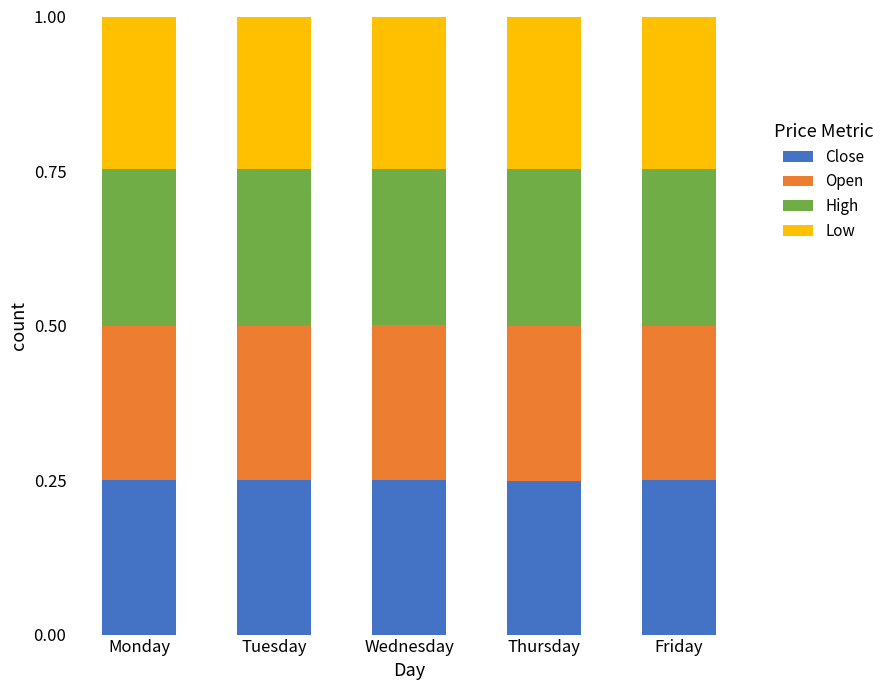

What is the total value across all series at Monday?

1.0